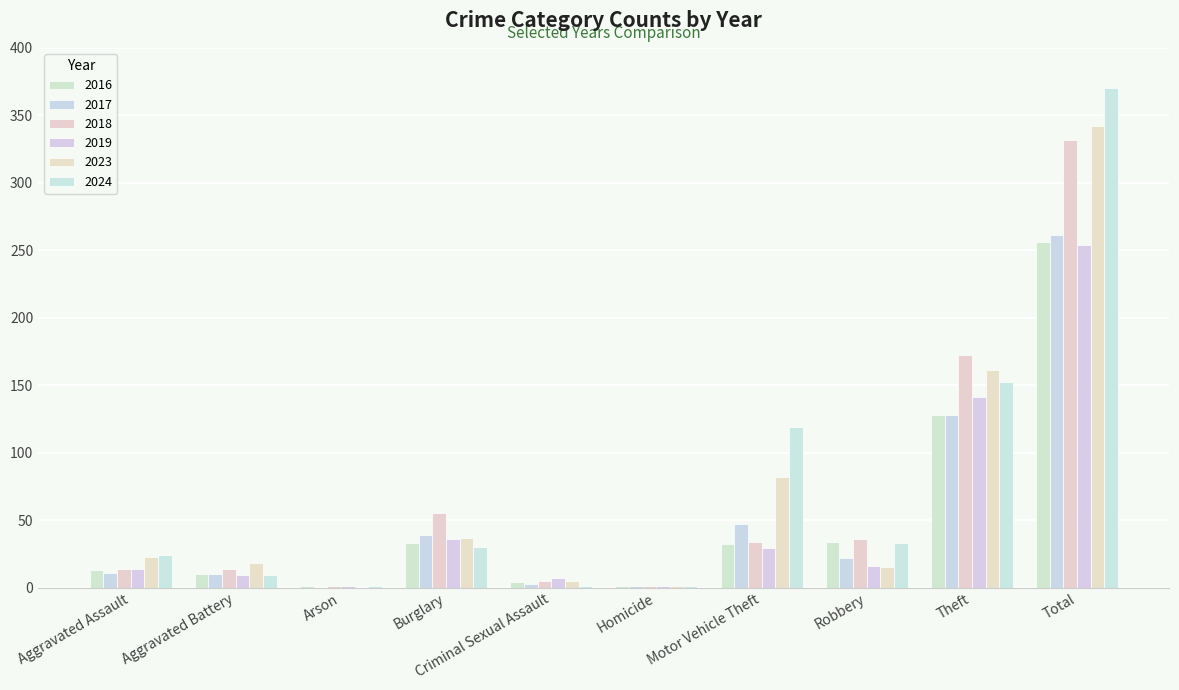

The value of 2023 at Total is 158. True or false?

False